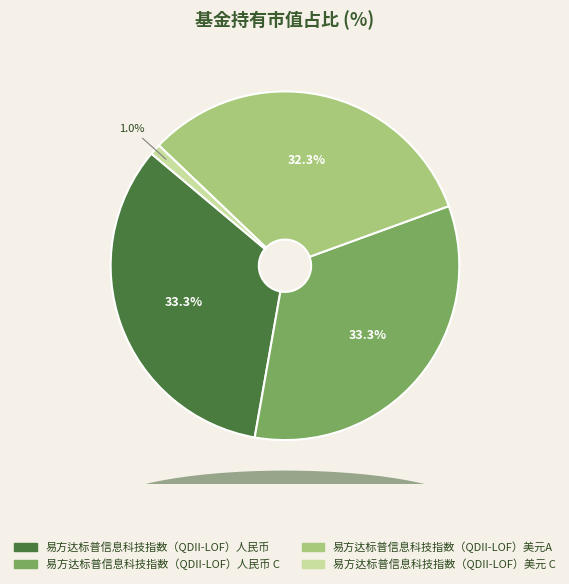

To the nearest percent, what is the average slice percentage?

25%